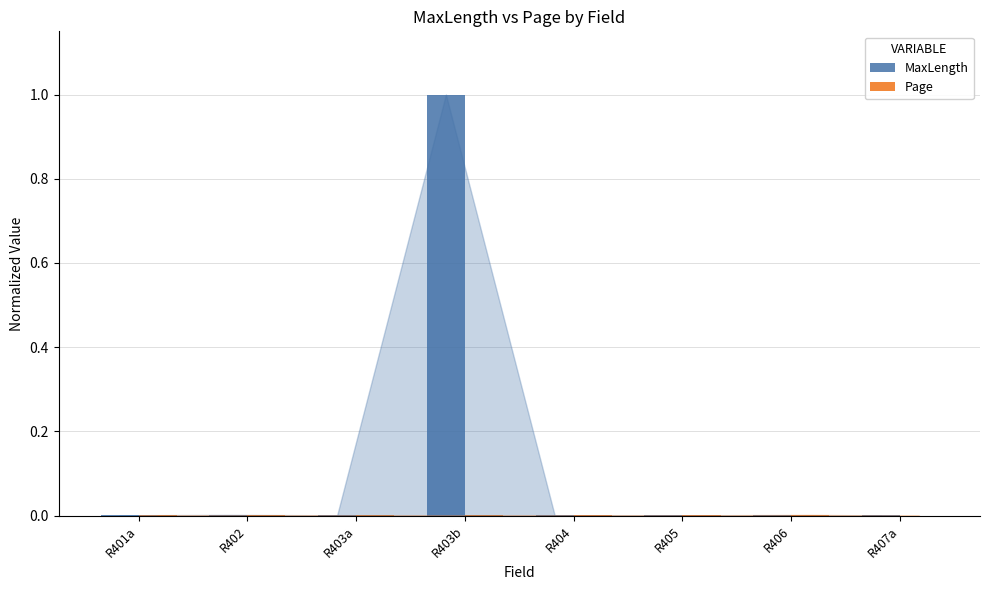

The MaxLength series shows 0.0 at R407a. True or false?

True